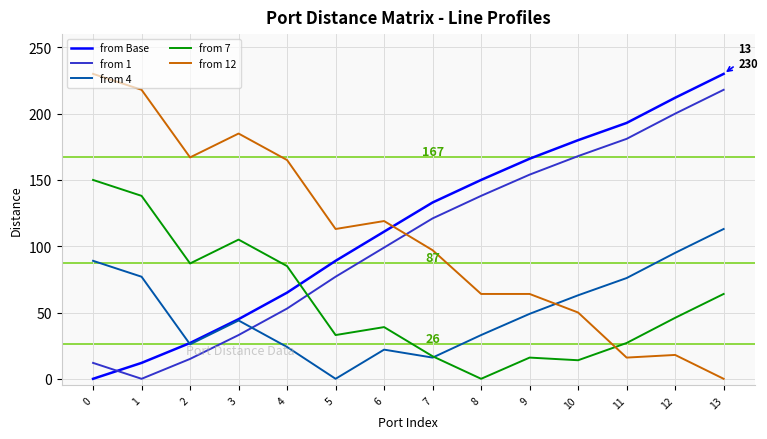

How many lines are shown in the chart?

5